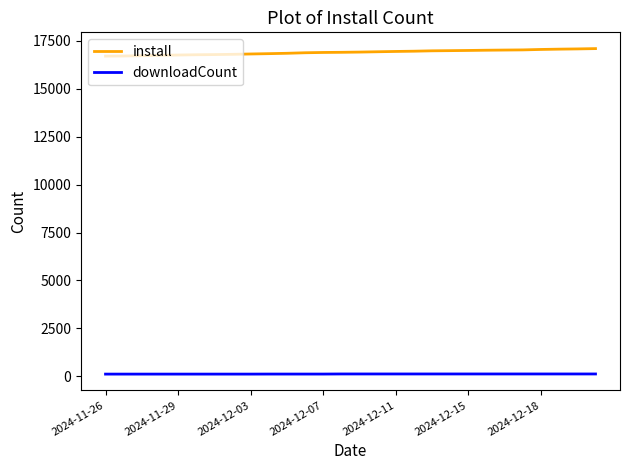

Rank the series by their average value, from highest to lowest.

install, downloadCount